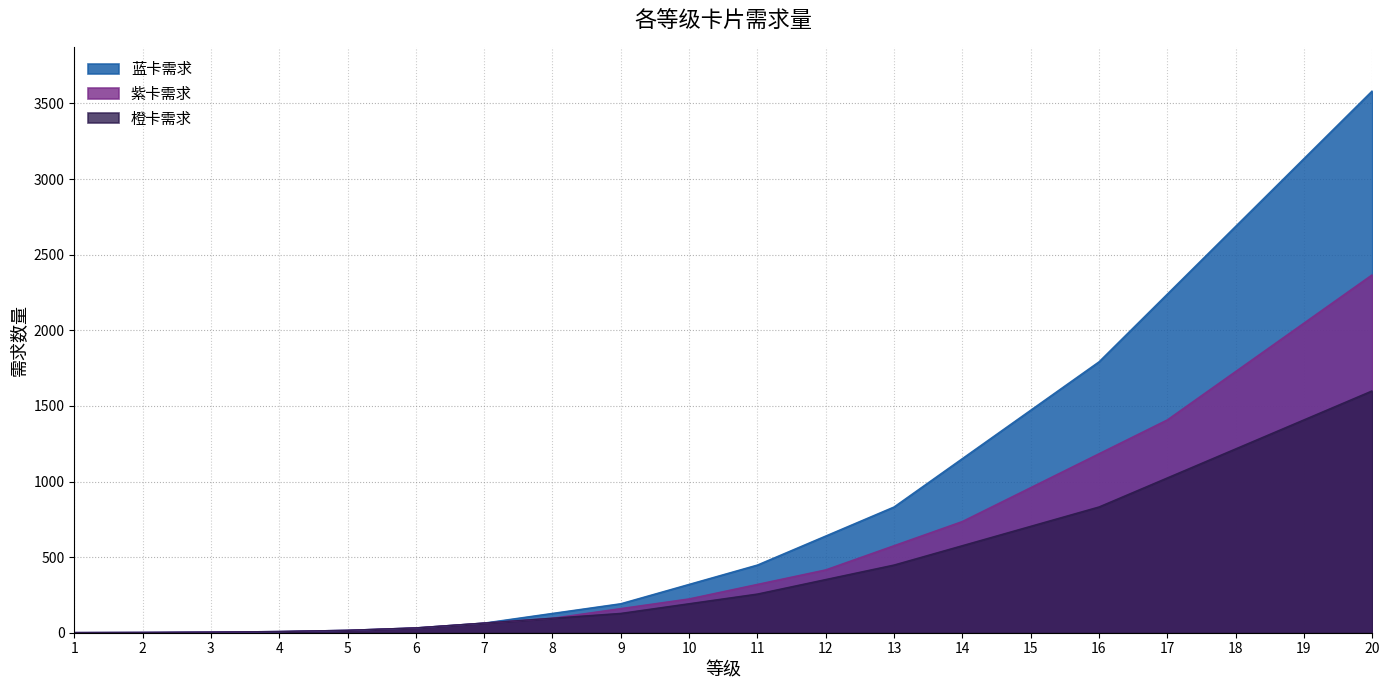

List the series in order of their overall mean, lowest first.

橙卡需求, 紫卡需求, 蓝卡需求